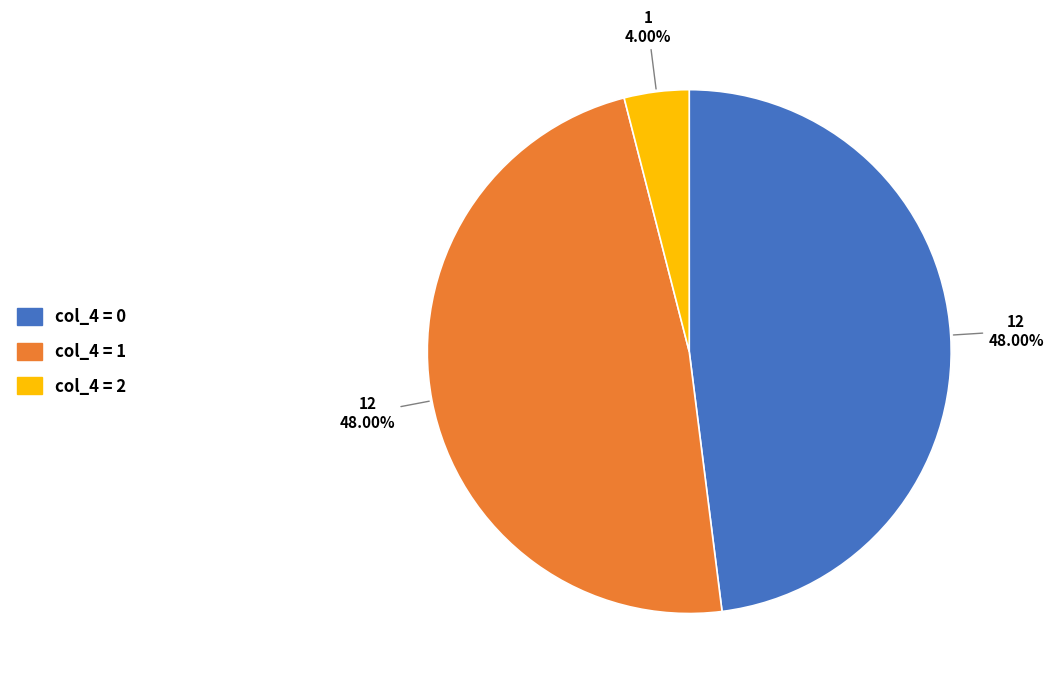

To the nearest percent, what percentage of the pie is col_4 = 2?

4%